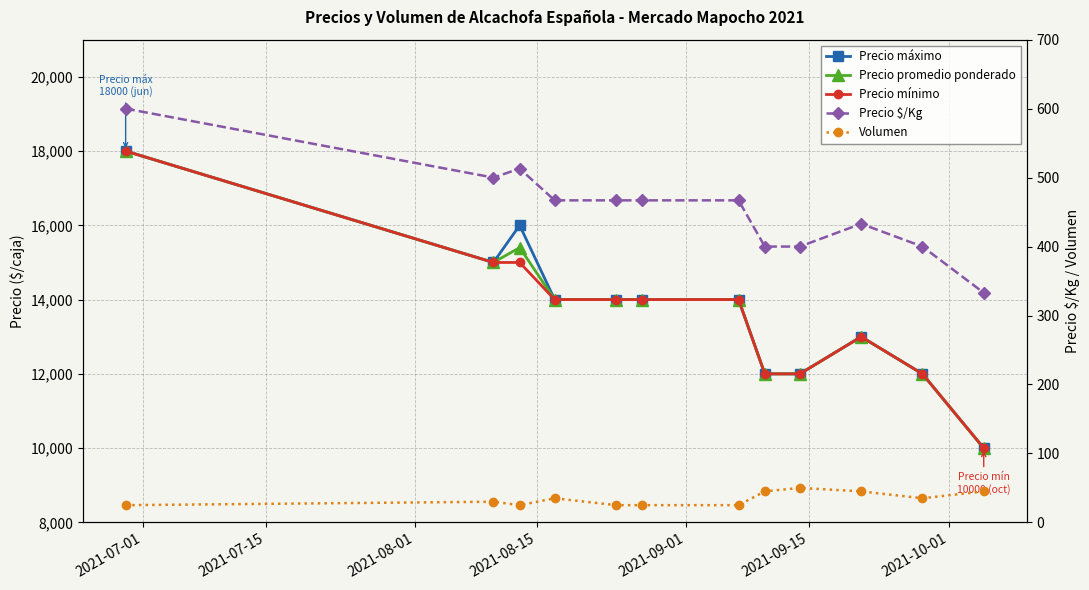

What is the average value of the Precio $/Kg series?

454